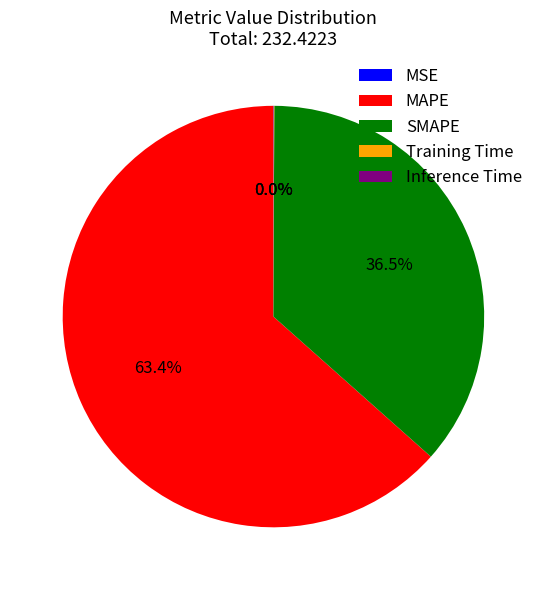

Which category has the biggest portion of the pie?

MAPE